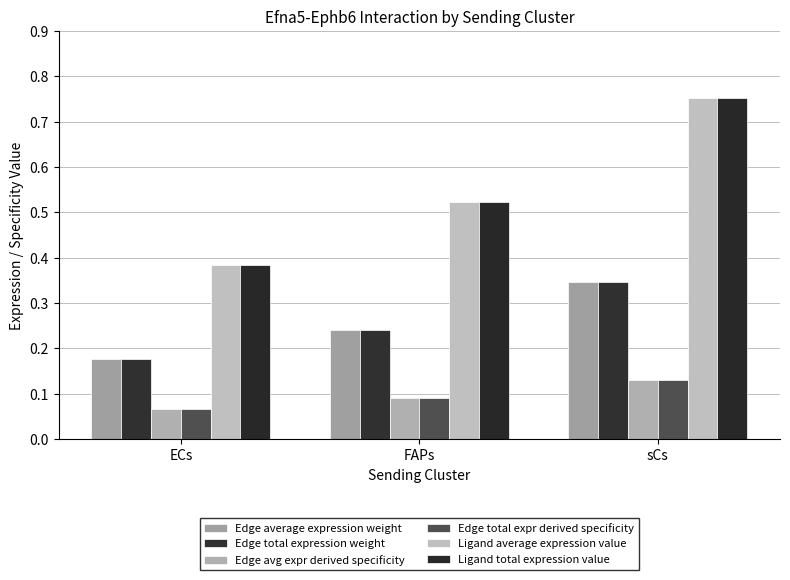

The value of Edge total expression weight at sCs is 0.3. True or false?

True